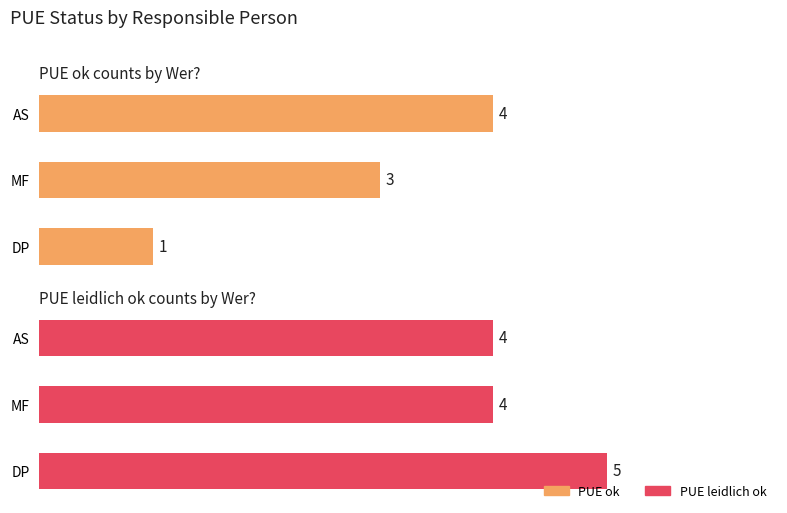

What is the sum of the PUE leidlich ok values at AS and DP?

9